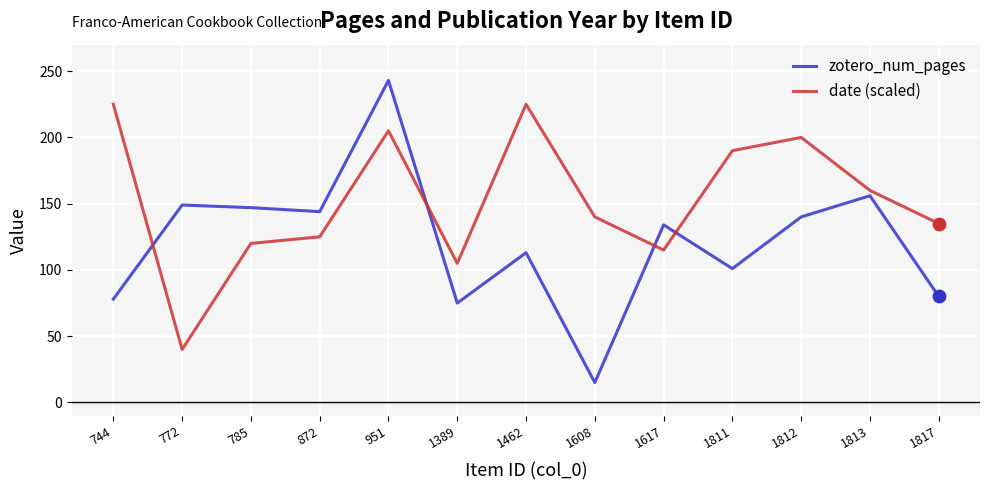

Is the value of zotero_num_pages at 872 greater than the value of date (scaled) at 744?

No